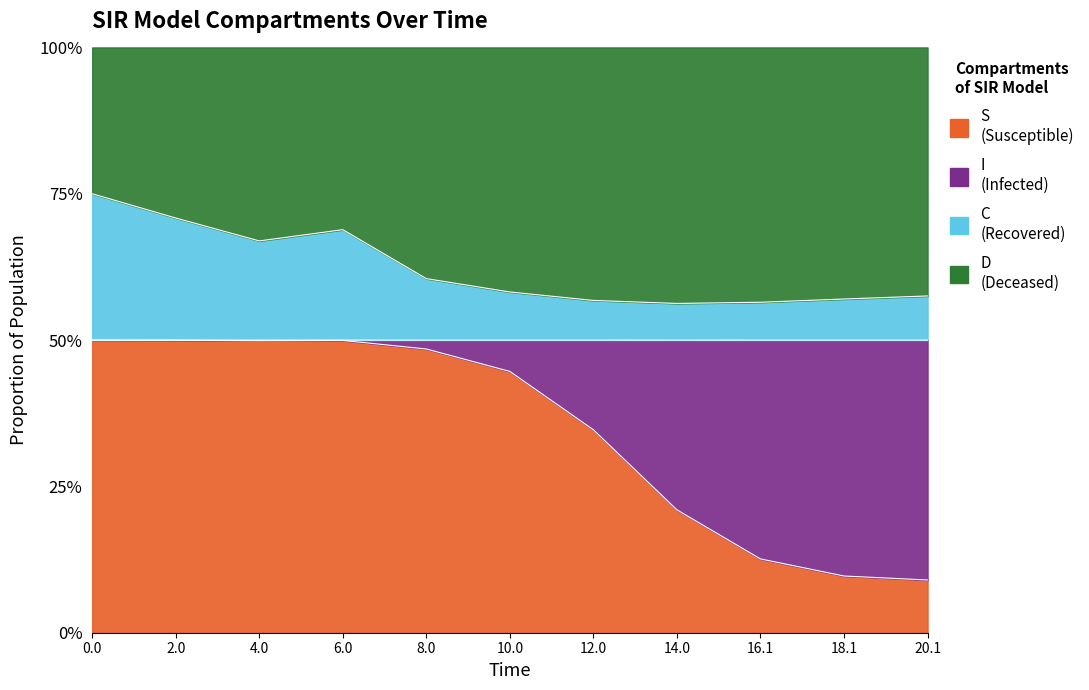

Where is the first local maximum for S?

6.0